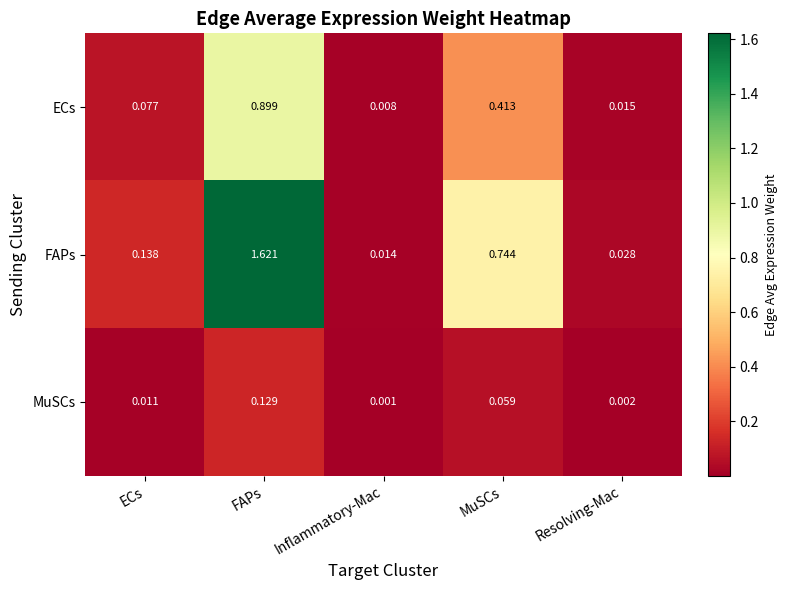

Rank the series by their average value, from highest to lowest.

FAPs, ECs, MuSCs